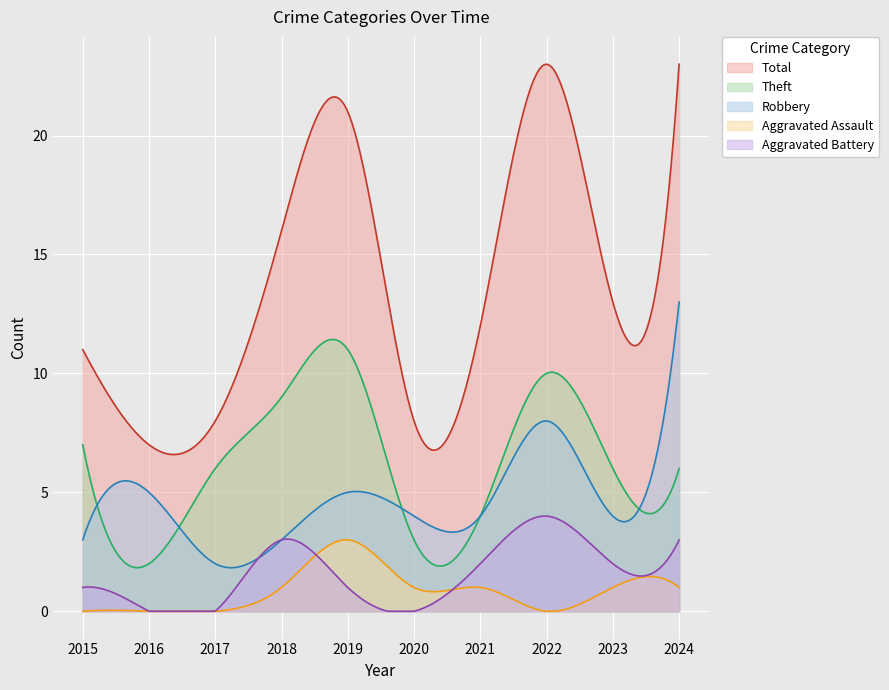

What is the sum of all Theft values?

1851.9